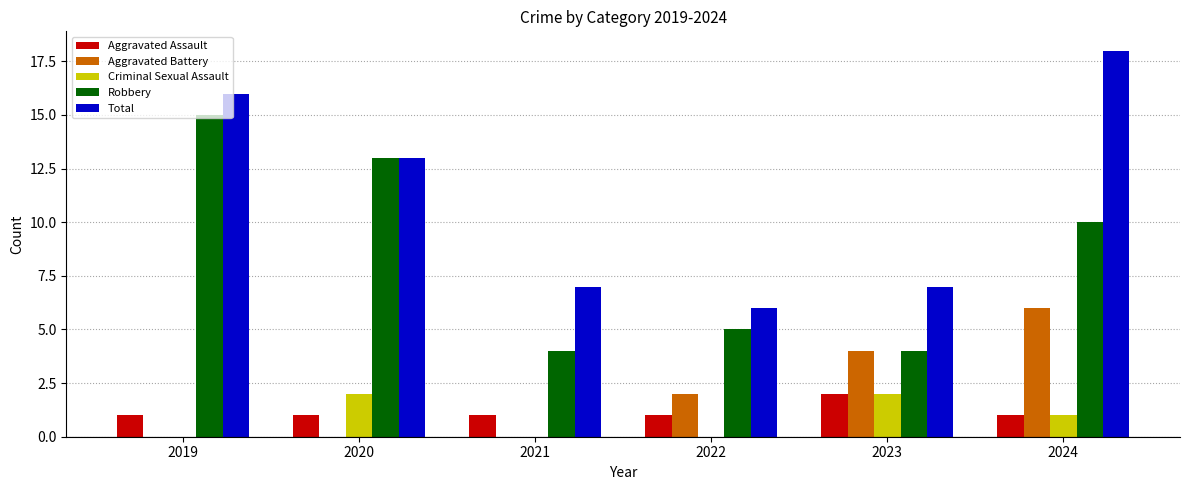

What is the difference between the Total values at 2020 and 2024?

5